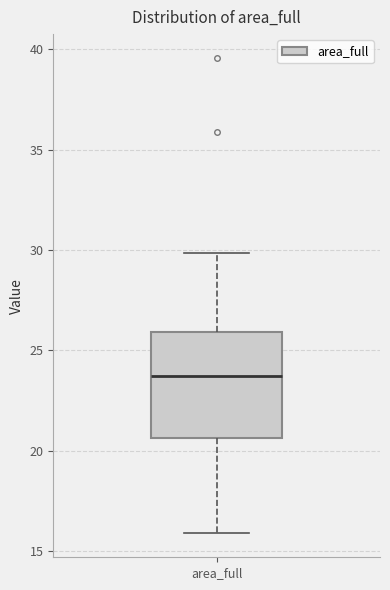

Where is the upper edge of the box for area_full on the y-axis? The values are not printed on the chart, so give them approximately, as read against the axis.

26.0